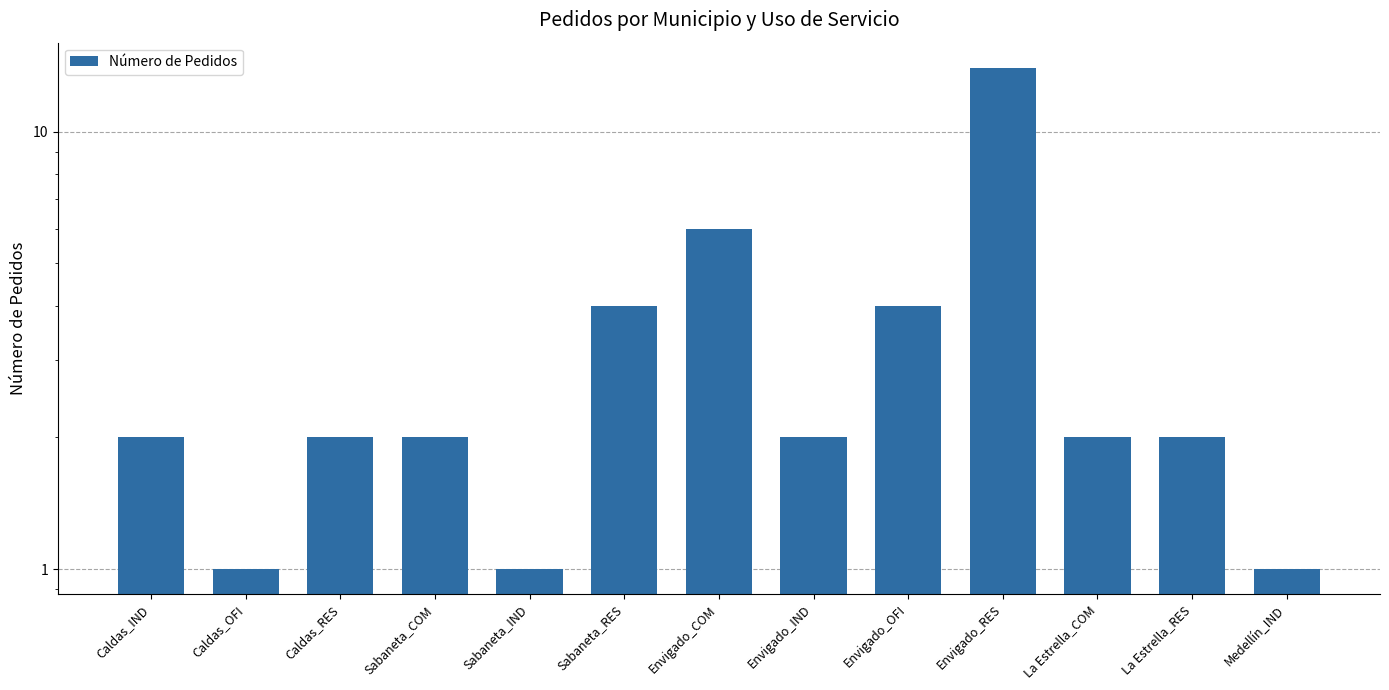

Read the value at Sabaneta_COM.

2